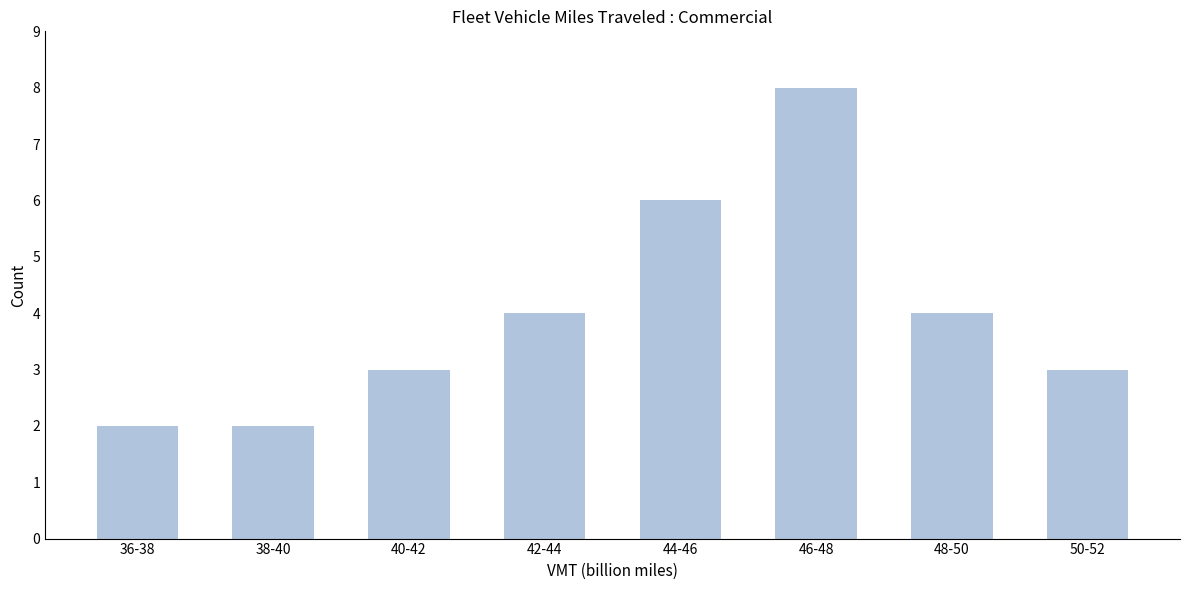

Reading right to left, extract all data points from this chart.

3	4	8	6	4	3	2	2